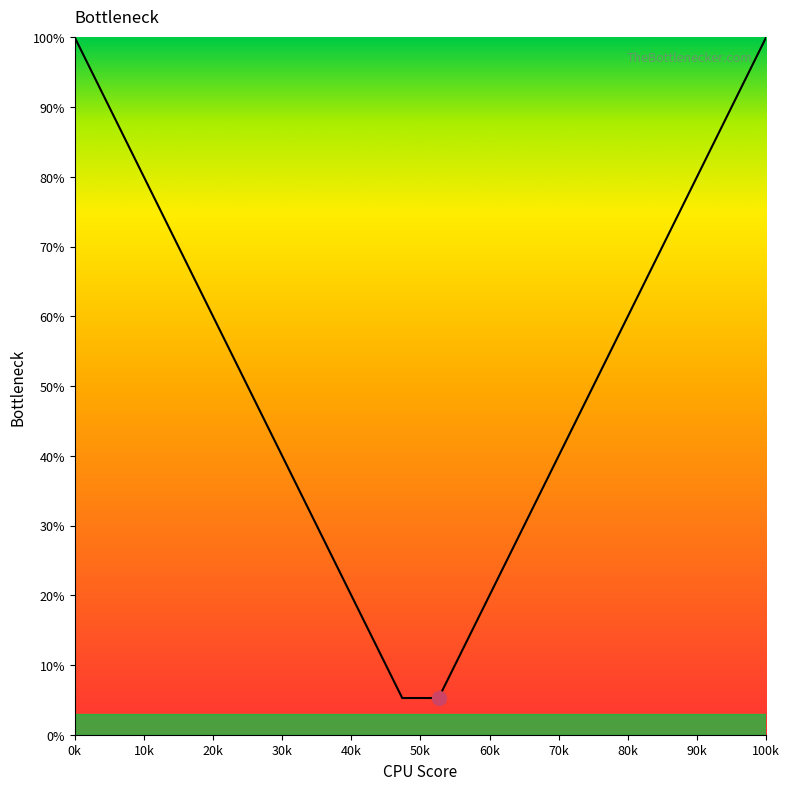

What is the minimum value shown in the chart?

5.3